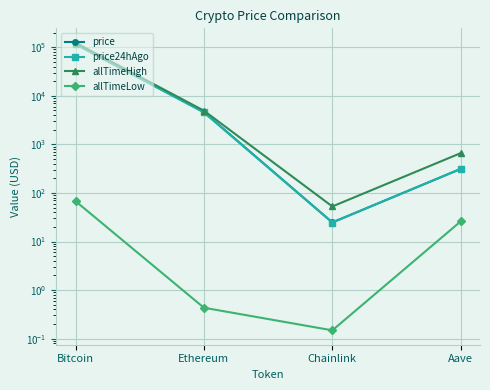

How many interior local valleys does the price series have?

1